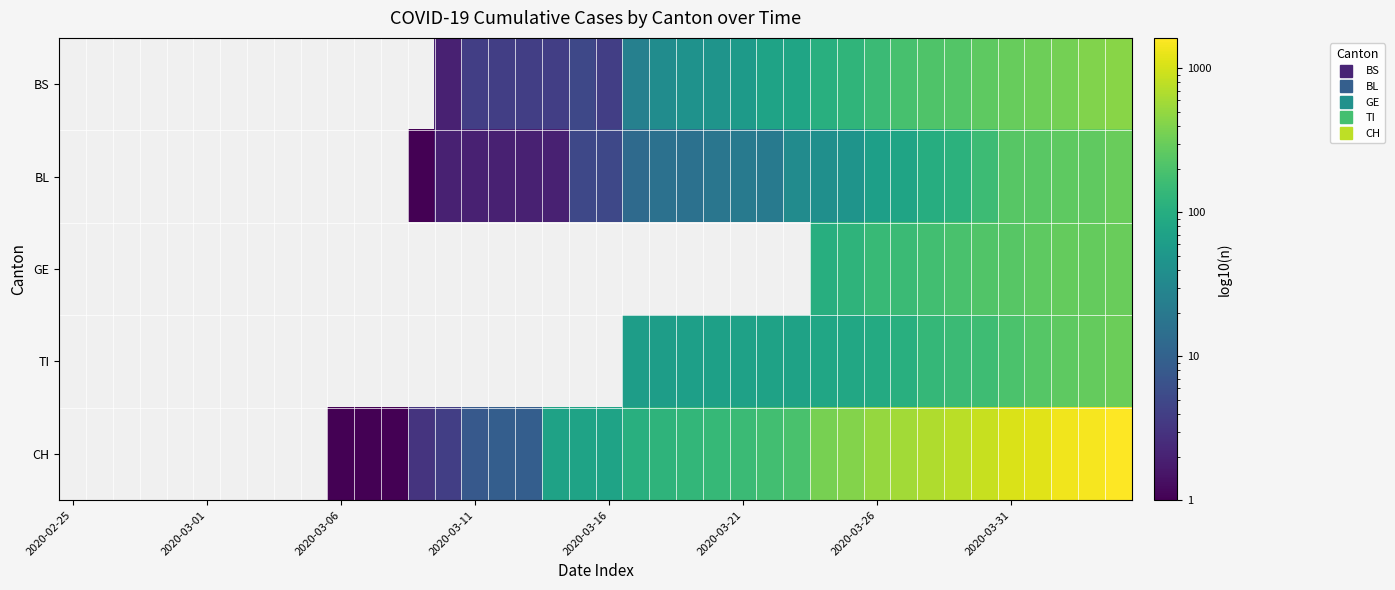

How many data points does each series have?

40